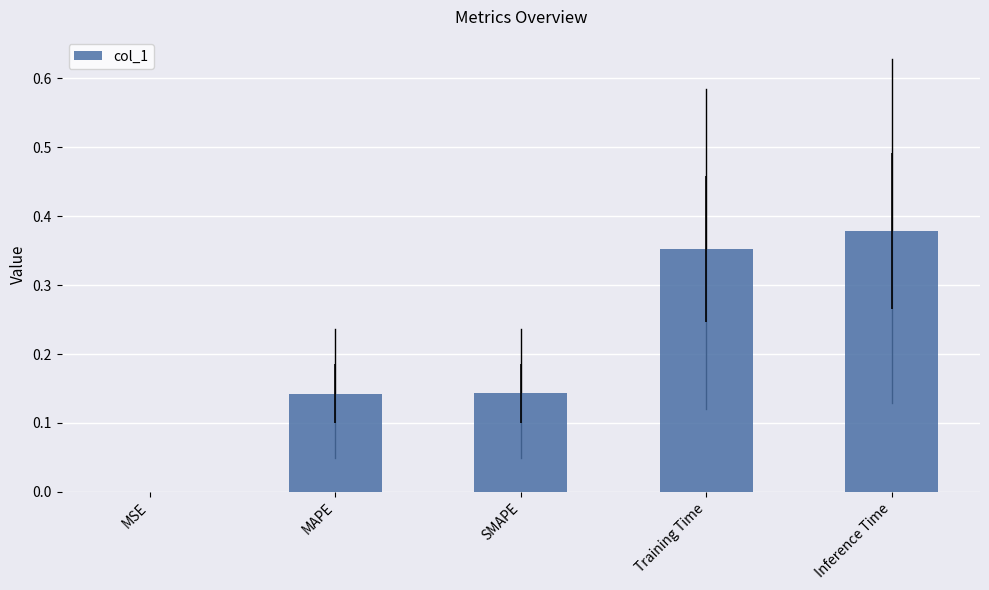

What is the sum of all values?

1.0